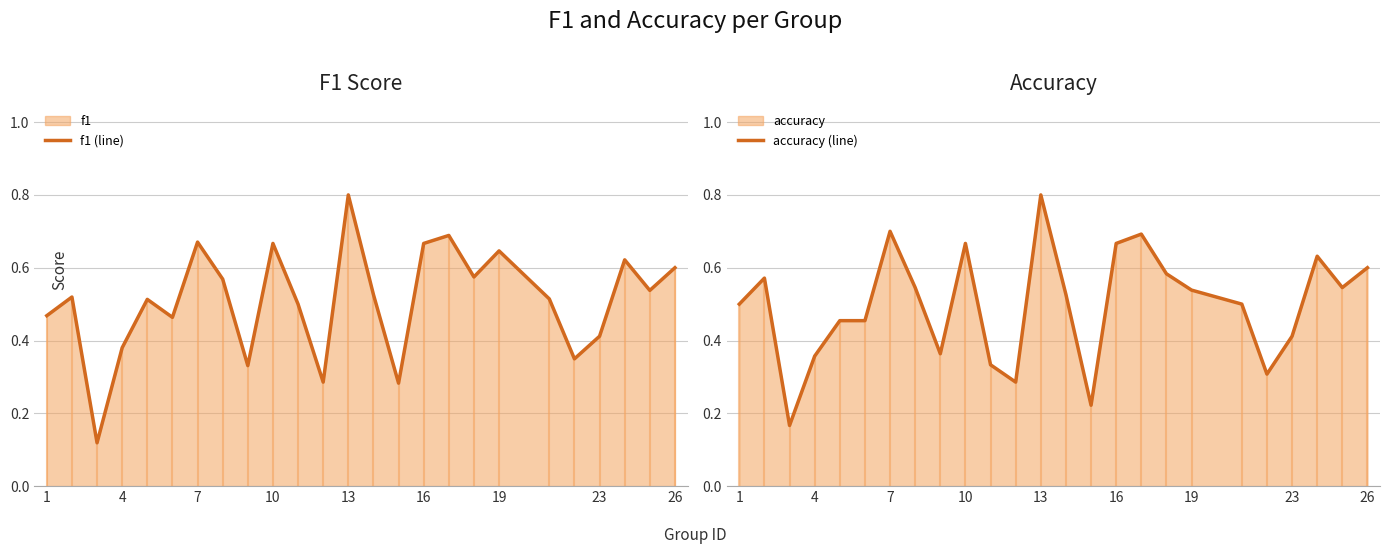

At which label does f1 (line) reach its peak?

13